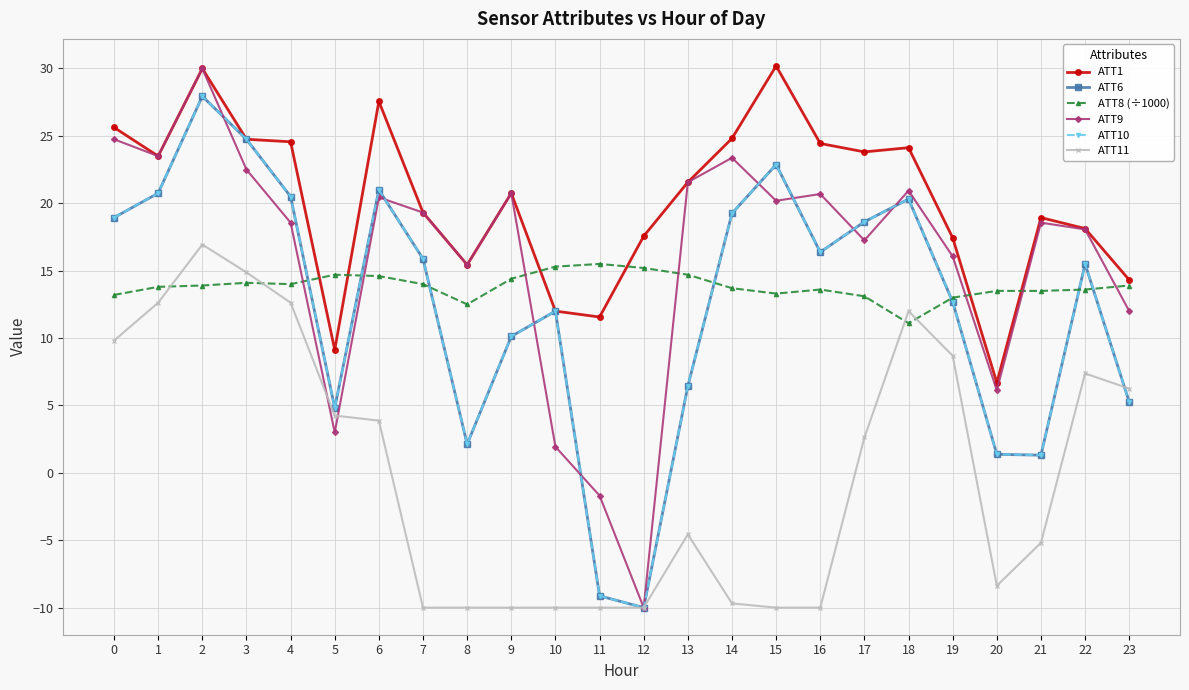

List the labels in order of ATT1 value, smallest first.

20, 5, 11, 10, 23, 8, 19, 12, 22, 21, 7, 9, 13, 1, 17, 18, 16, 4, 3, 14, 0, 6, 2, 15